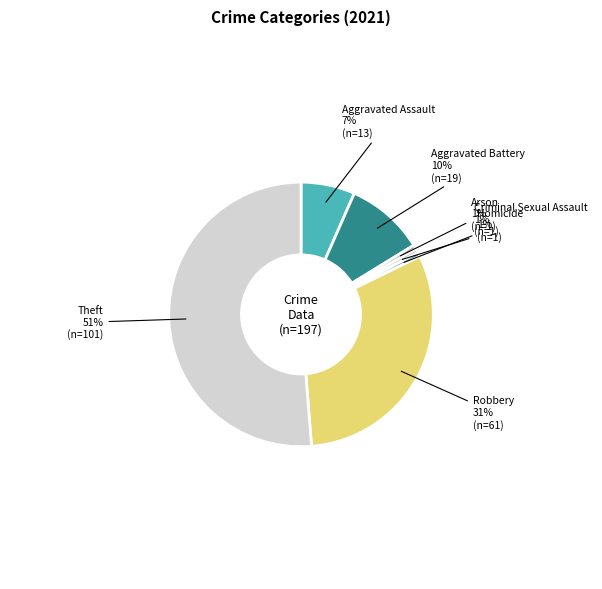

How many slices are in this pie chart?

7